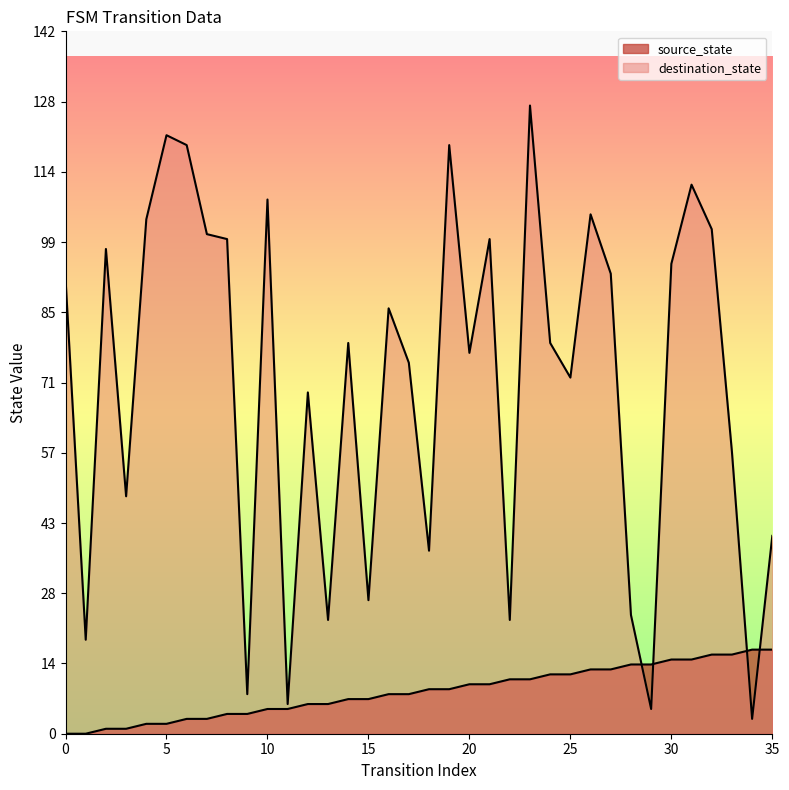

Reading right to left, what are all the values shown in this chart?

source_state: 17	17	16	16	15	15	14	14	13	13	12	12	11	11	10	10	9	9	8	8	7	7	6	6	5	5	4	4	3	3	2	2	1	1	0	0
destination_state: 40	3	57	102	111	95	5	24	93	105	72	79	127	23	100	77	119	37	75	86	27	79	23	69	6	108	8	100	101	119	121	104	48	98	19	92